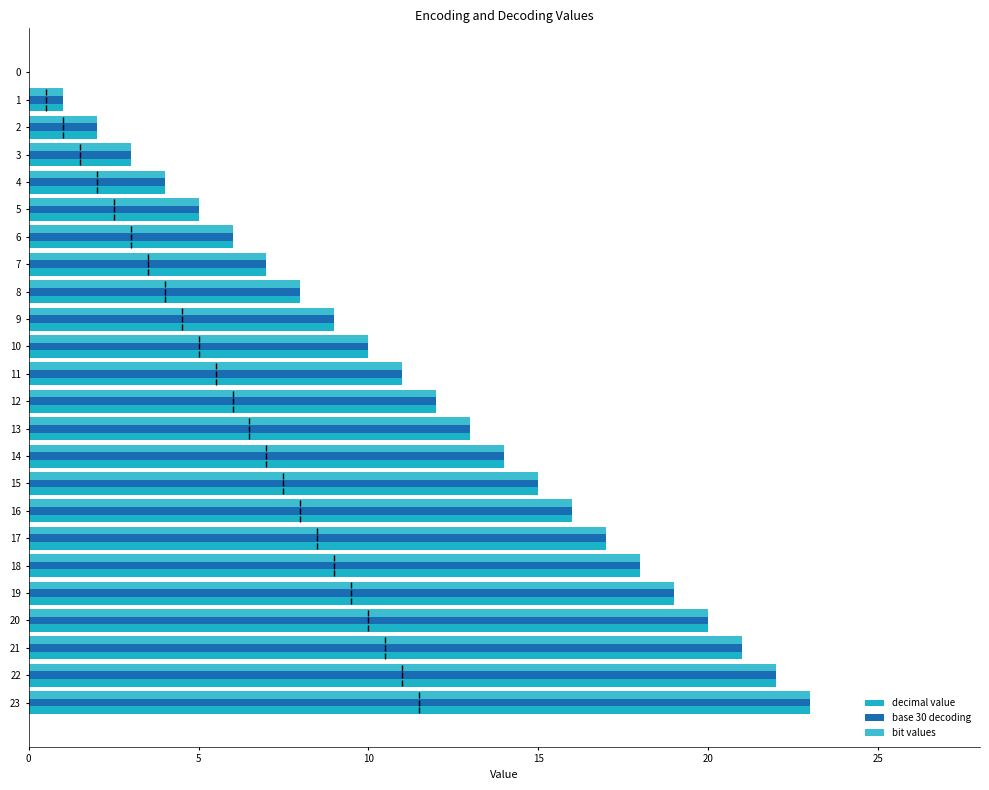

Count the number of categories in the chart.

24